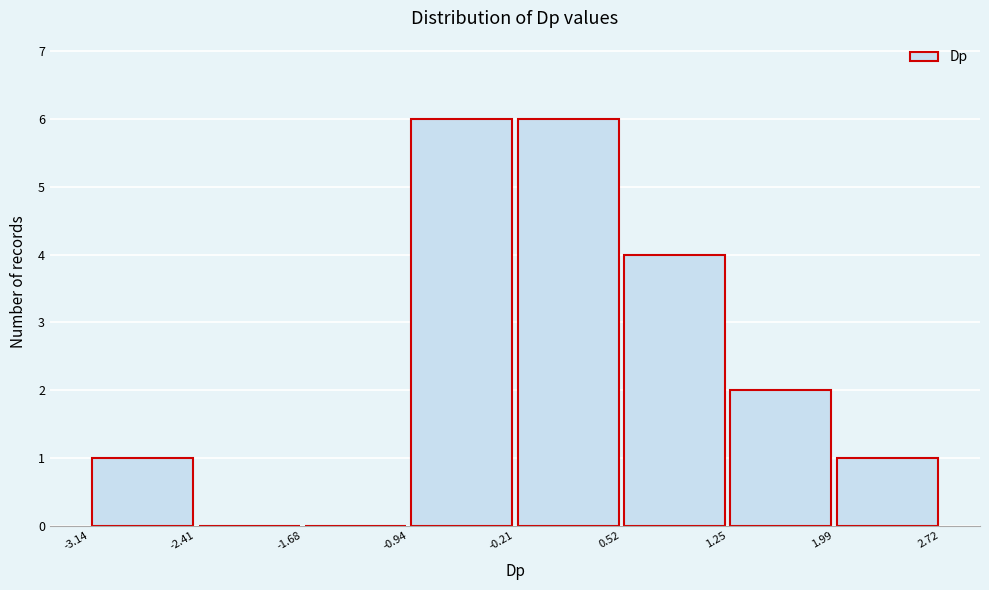

Reading left to right, list every bar in this chart as the range it spans on the x-axis followed by its height. The values are not printed on the chart, so give them approximately, as read against the axis.

-3.14 to -2.41: 1
-2.41 to -1.68: 0
-1.68 to -0.94: 0
-0.94 to -0.21: 6
-0.21 to 0.52: 6
0.52 to 1.25: 4
1.25 to 1.99: 2
1.99 to 2.72: 1